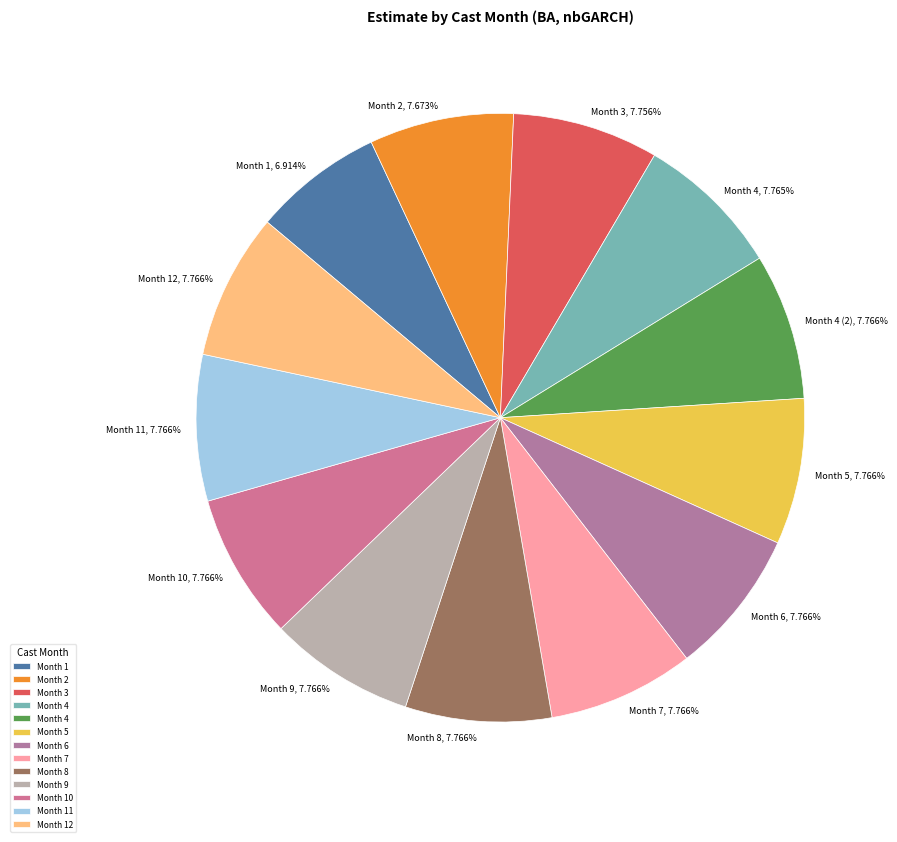

How many slices are in this pie chart?

13